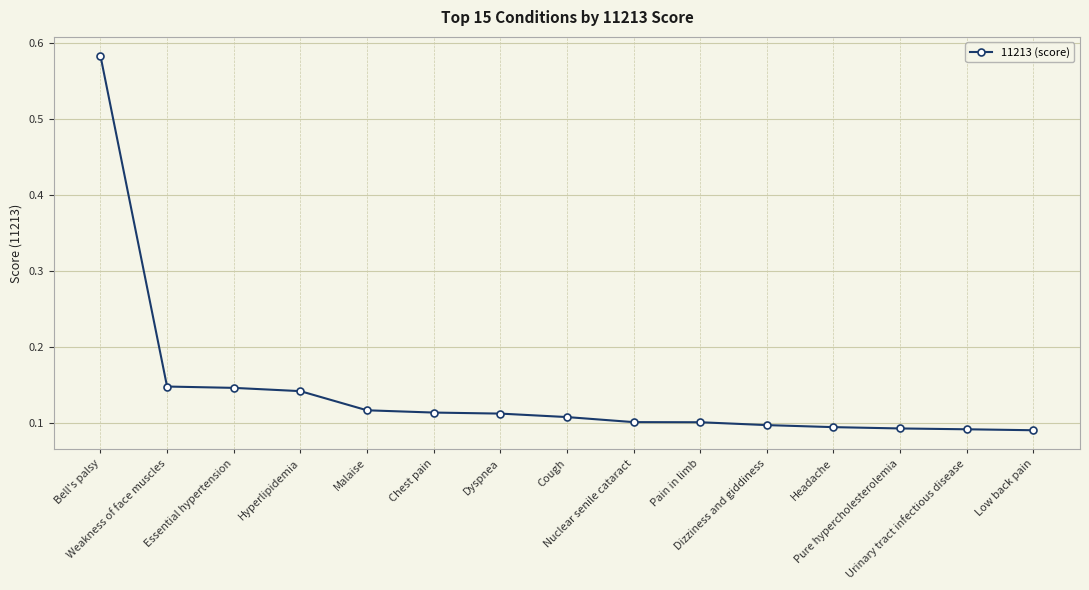

The value at Dyspnea is 0.1. True or false?

True